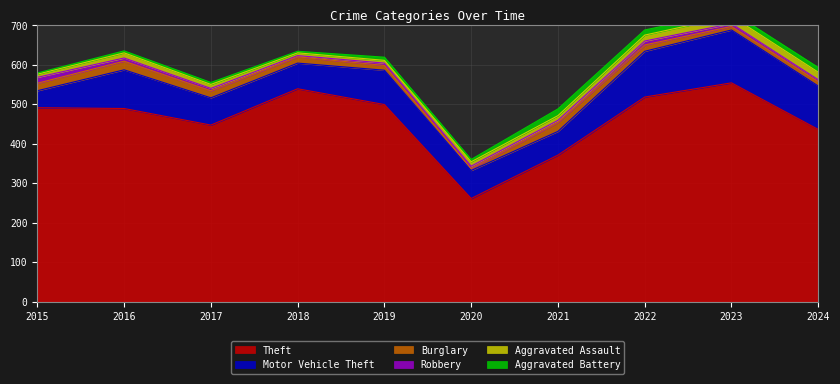

Between 2024 and 2017, which is larger?

2017